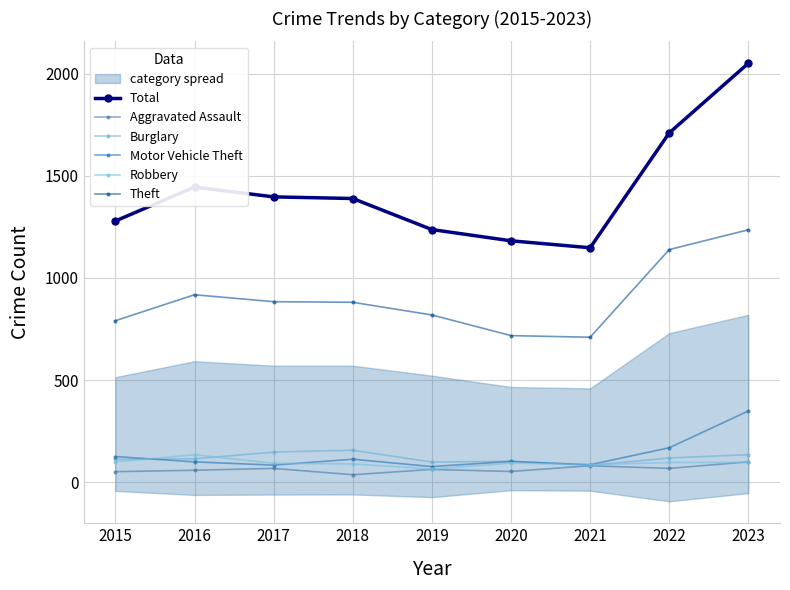

Is this an area chart (filled region under the line)?

No